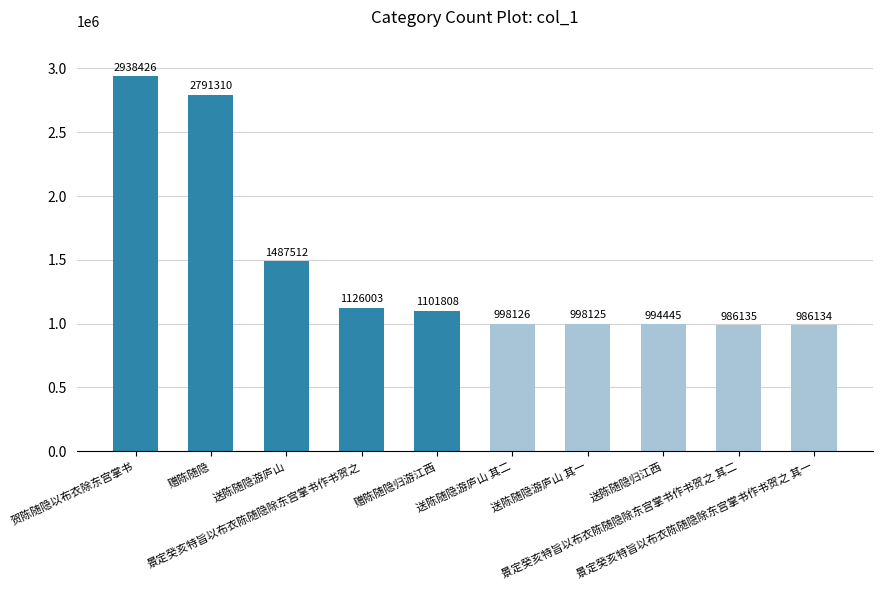

True or false: the data shows 986135 at 景定癸亥特旨以布衣陈随隐除东宫掌书作书贺之 其二.

True